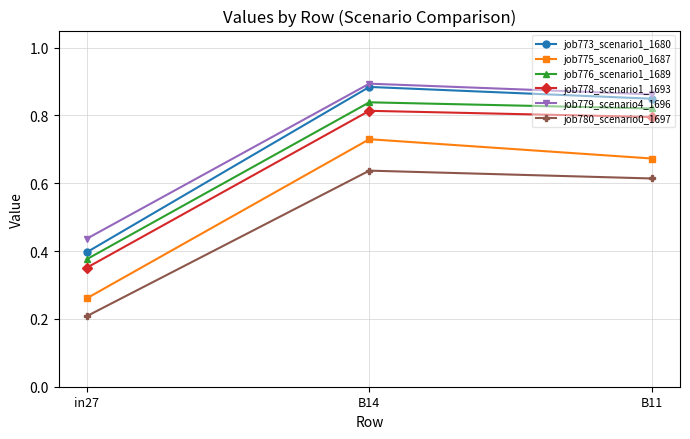

True or false: job773_scenario1_1680 has a value of 0.6 at in27.

False